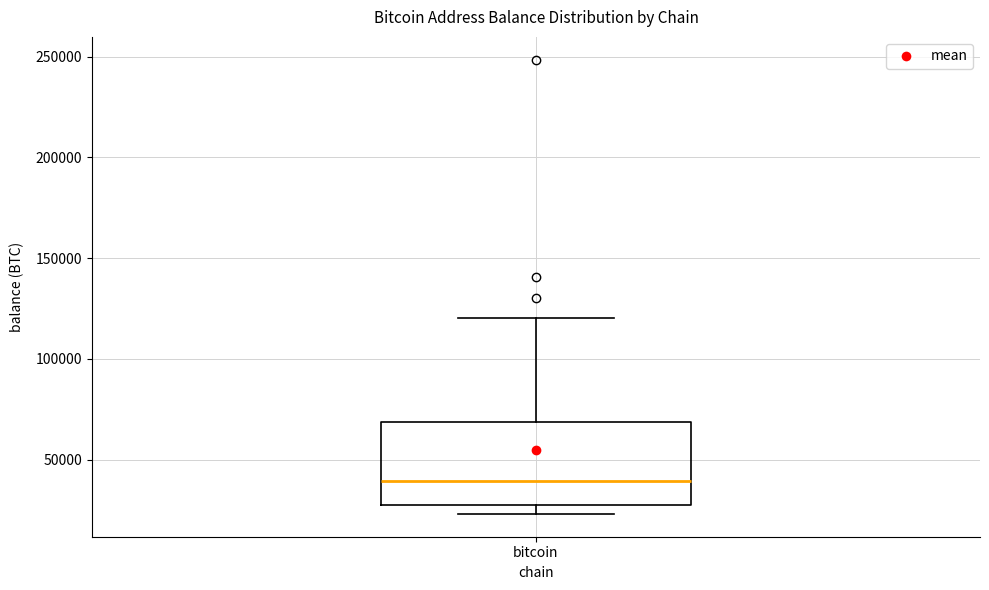

Transcribe this box plot: give where the median line is, the range the box spans, and where the two whiskers end, as read against the y-axis. The values are not printed on the chart, so give them approximately, as read against the axis.

median 40000, box 30000 to 70000, whiskers 25000 to 120000